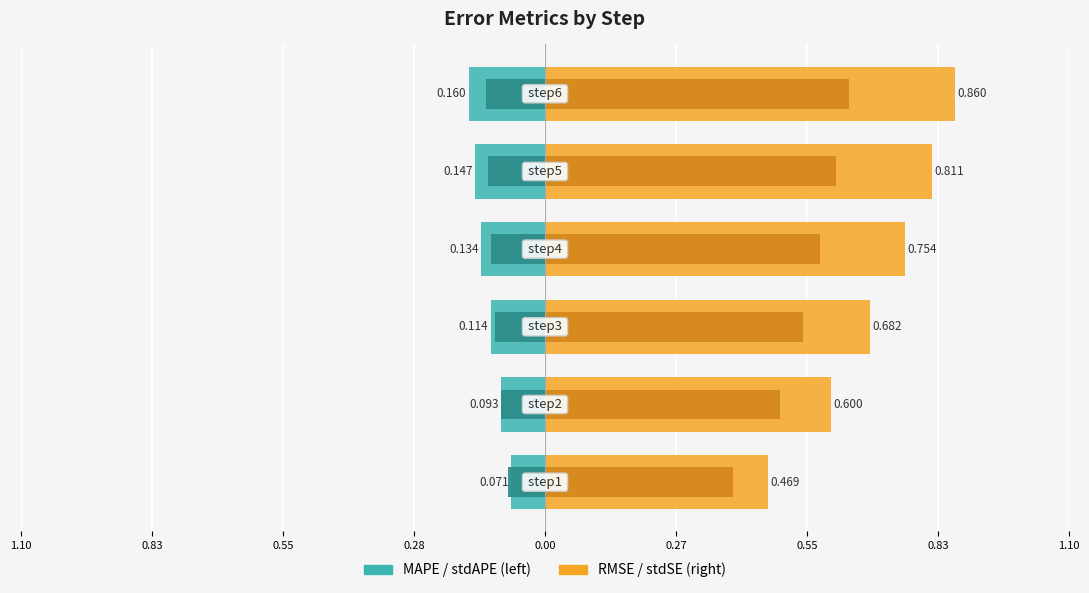

Between 0.28 and 0.83, which is larger?

0.83